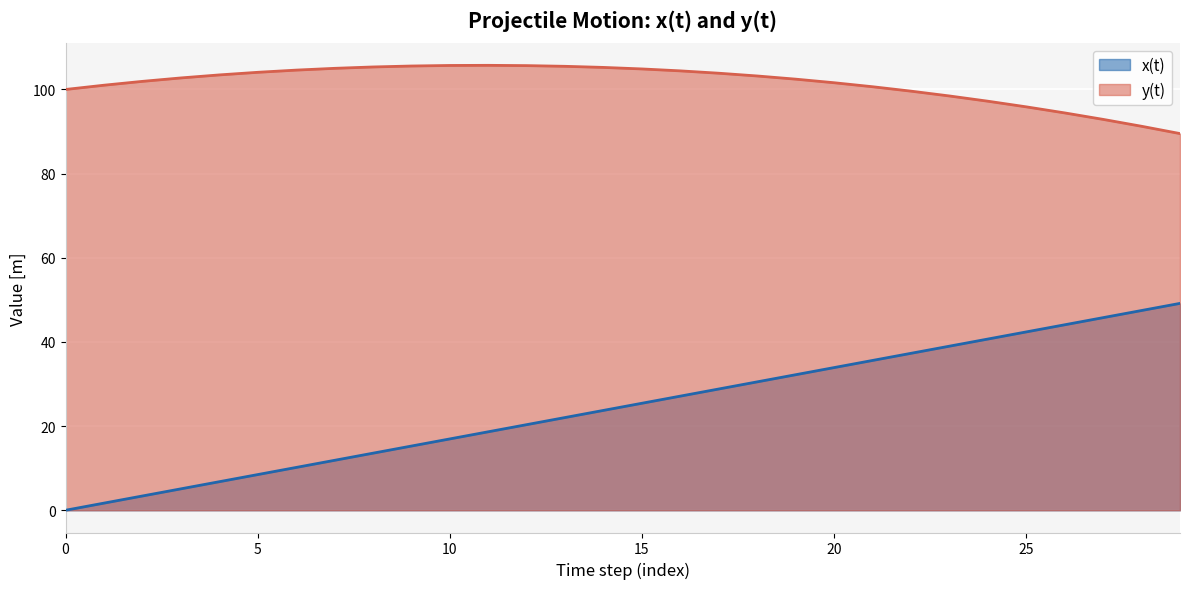

True or false: y(t) has more than 2 points higher than both neighbors.

False